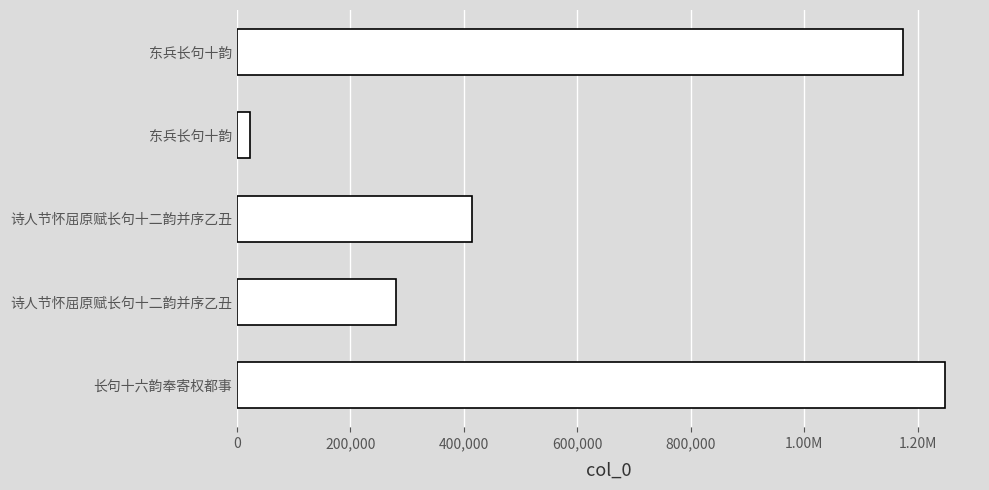

What is the difference between the maximum and minimum values?

1224157